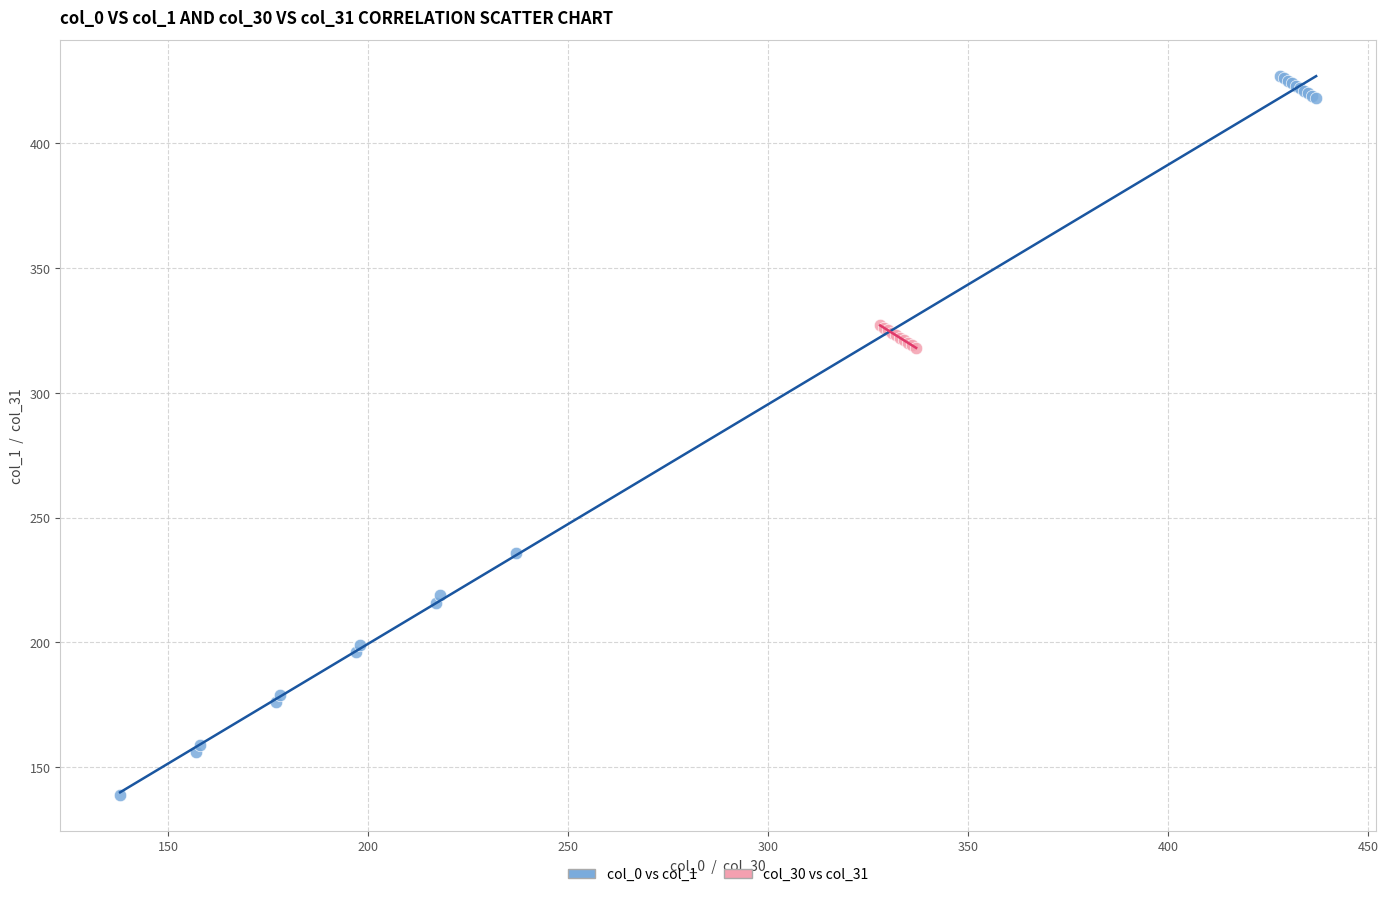

Which series has the widest spread of Y values?

col_0 vs col_1